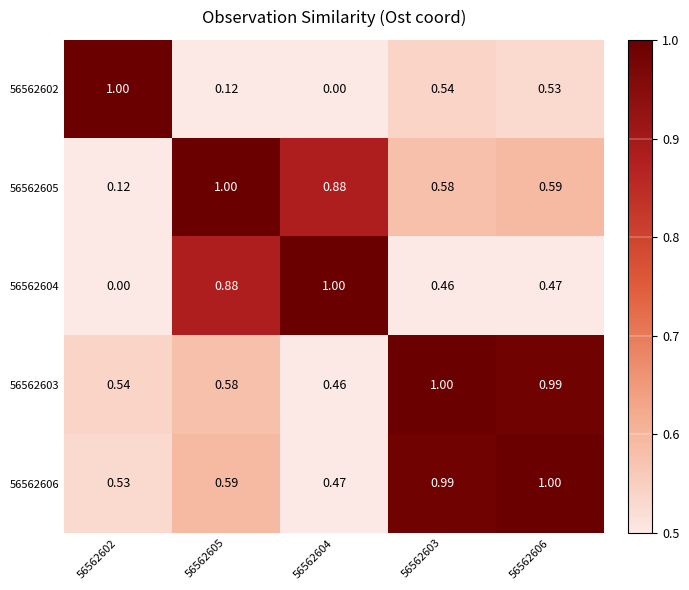

Is the value of 56562602 at 56562605 greater than the value of 56562606 at 56562605?

No